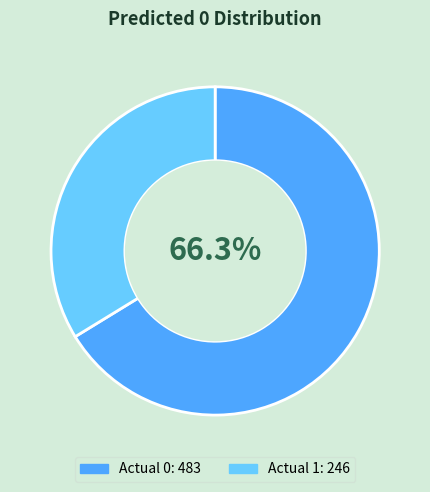

Which has a higher value, Actual 0 or Actual 1?

Actual 0